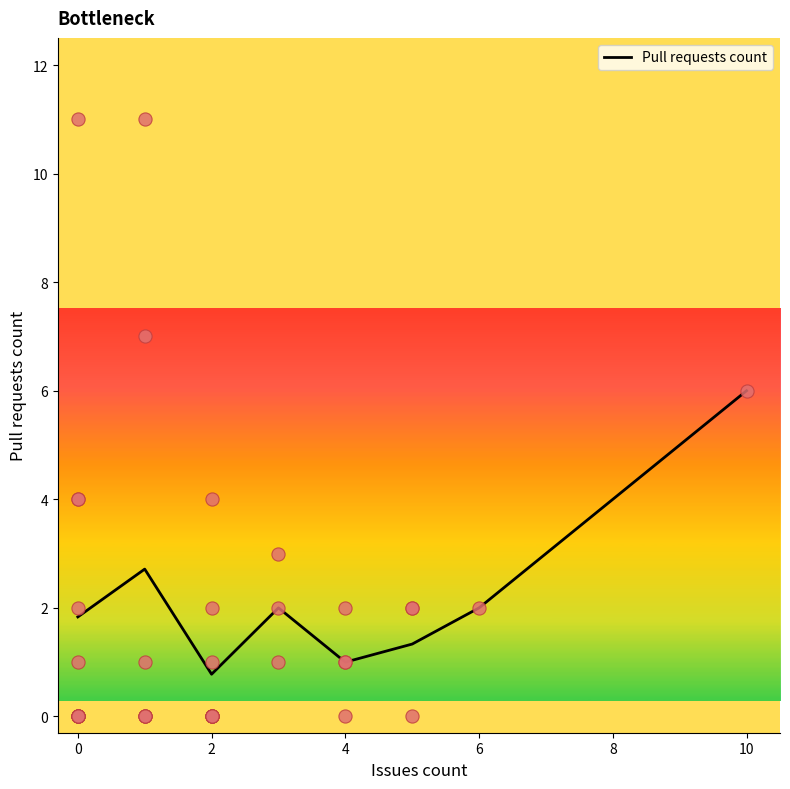

The Pull requests count series shows 2.0 at 6. True or false?

True